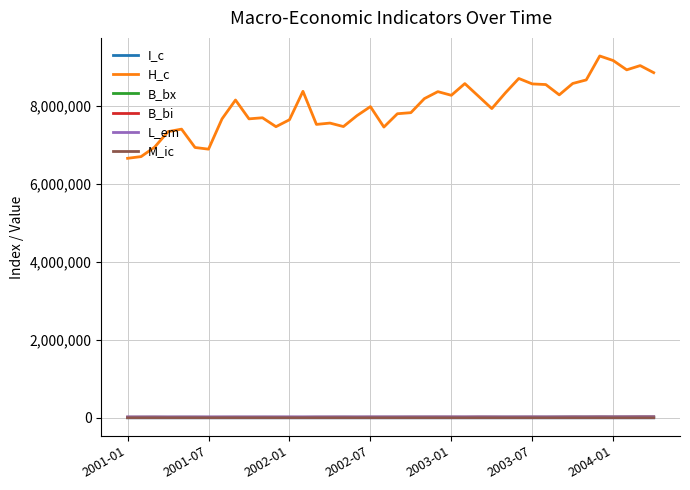

True or false: L_em and H_c cross at least once.

False